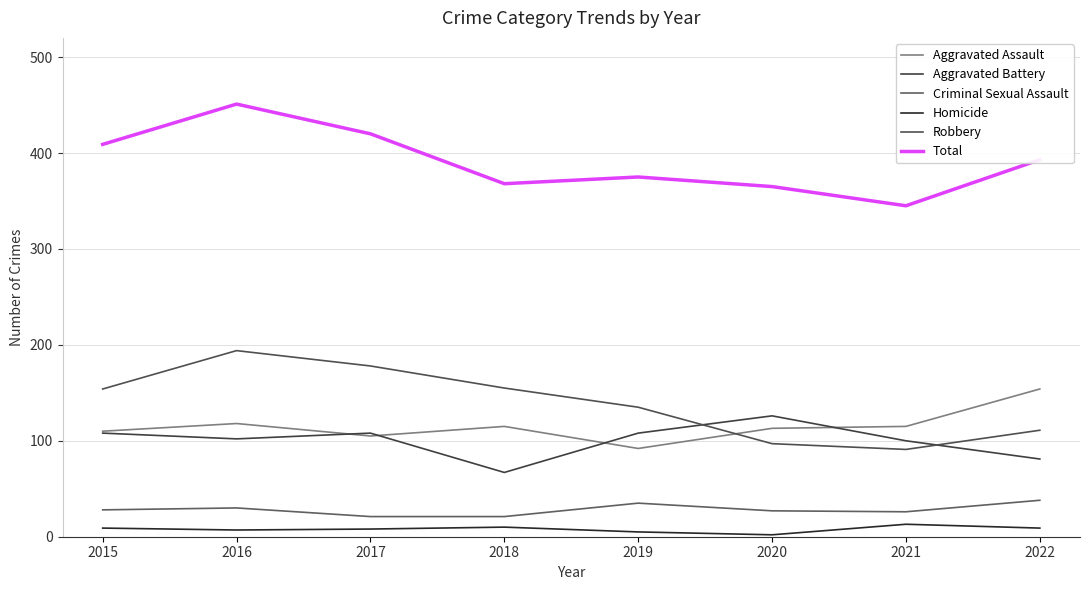

What is the greatest value displayed?

451